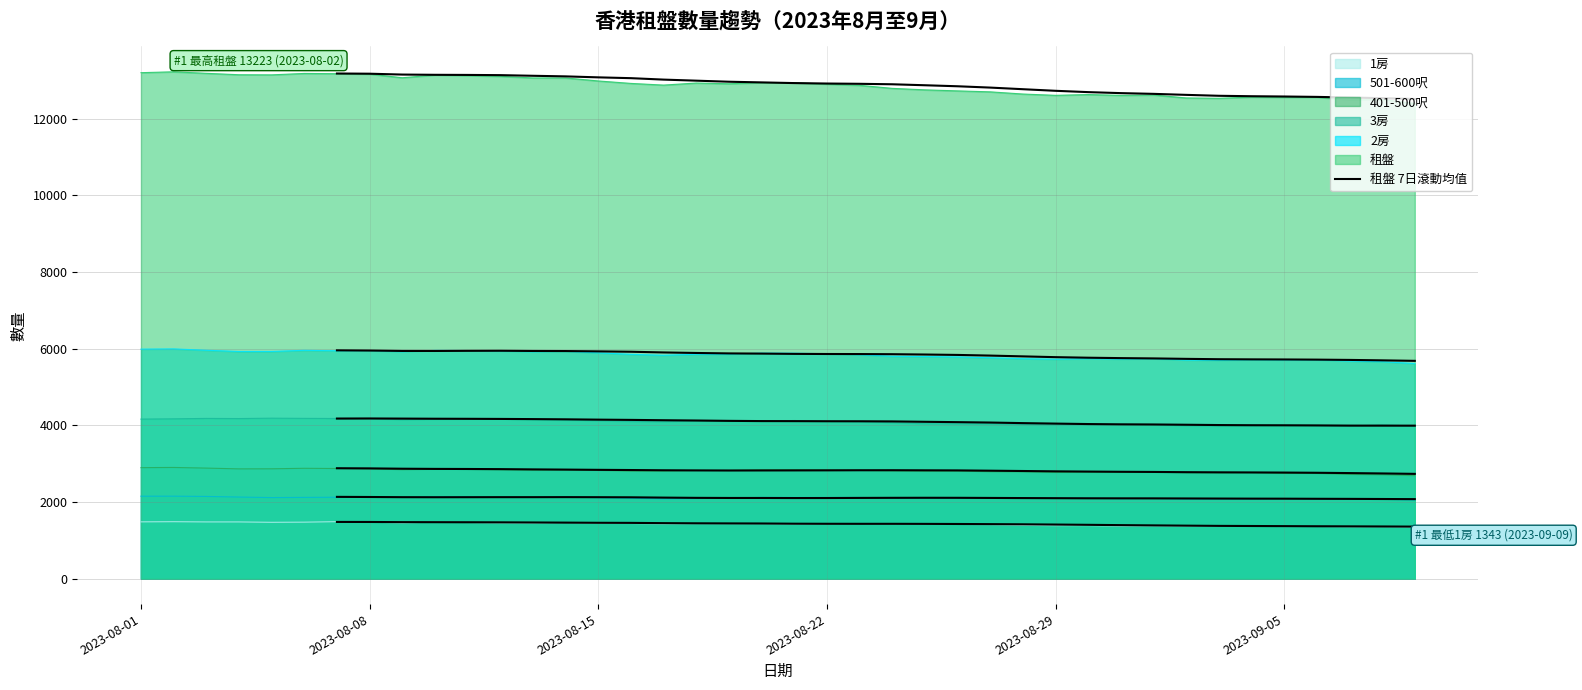

At which label does the data first exceed 12909?

2023-08-01